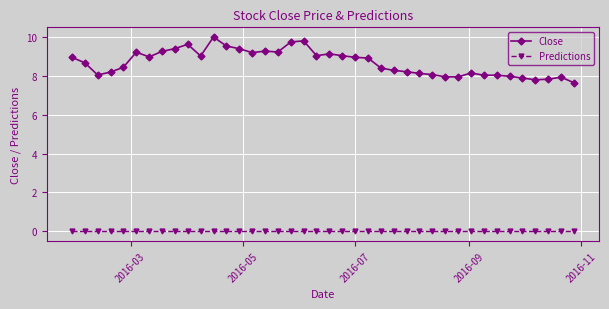

How many lines are shown in the chart?

2